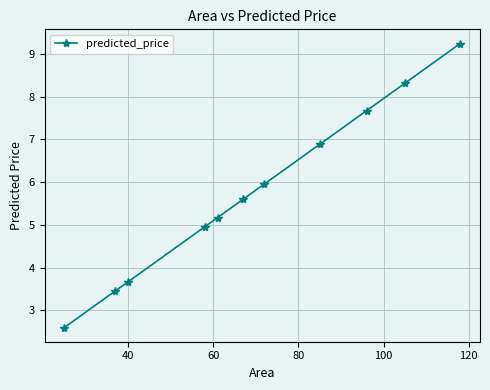

What is the value of the 5th point from the left?

5.2